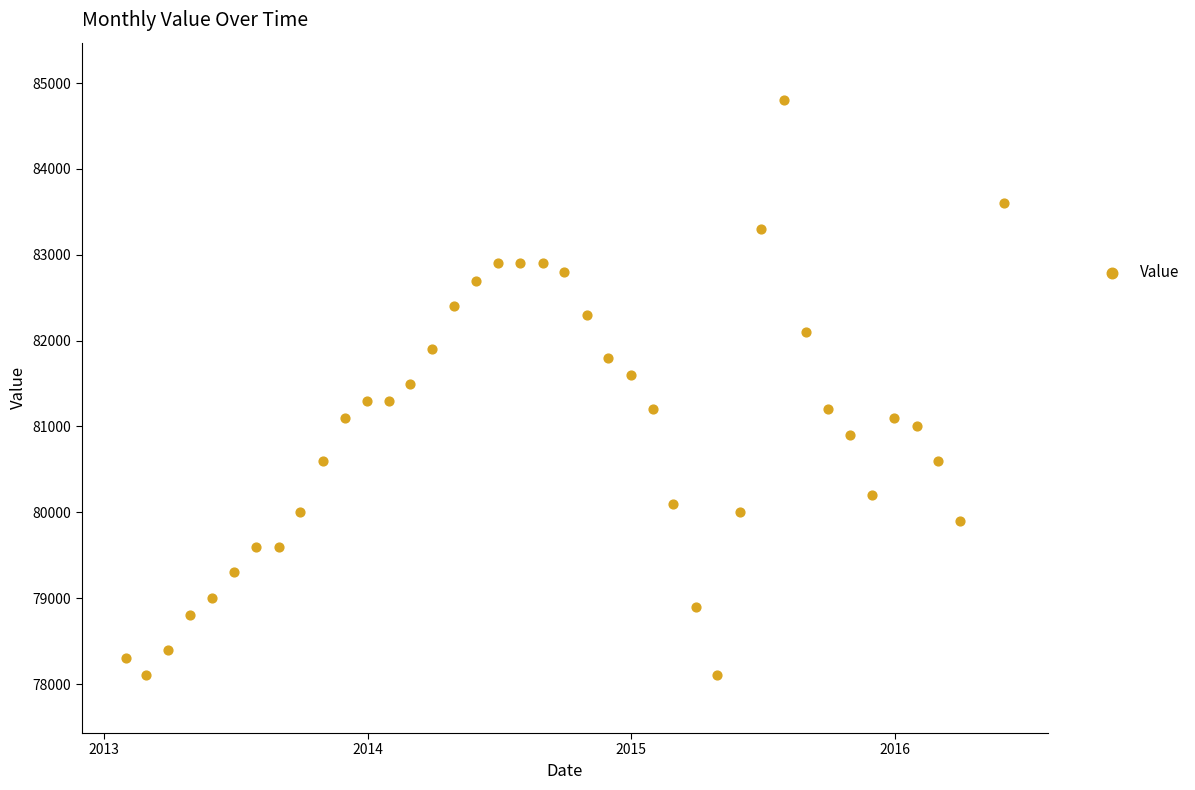

What is the range of Y values (max minus min)?

6700